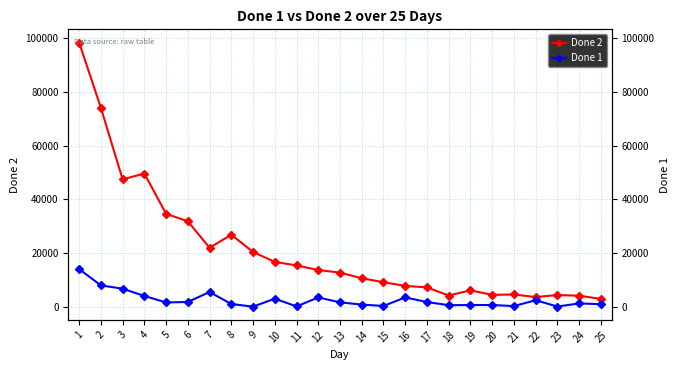

How many interior local peaks does the Done 2 series have?

5